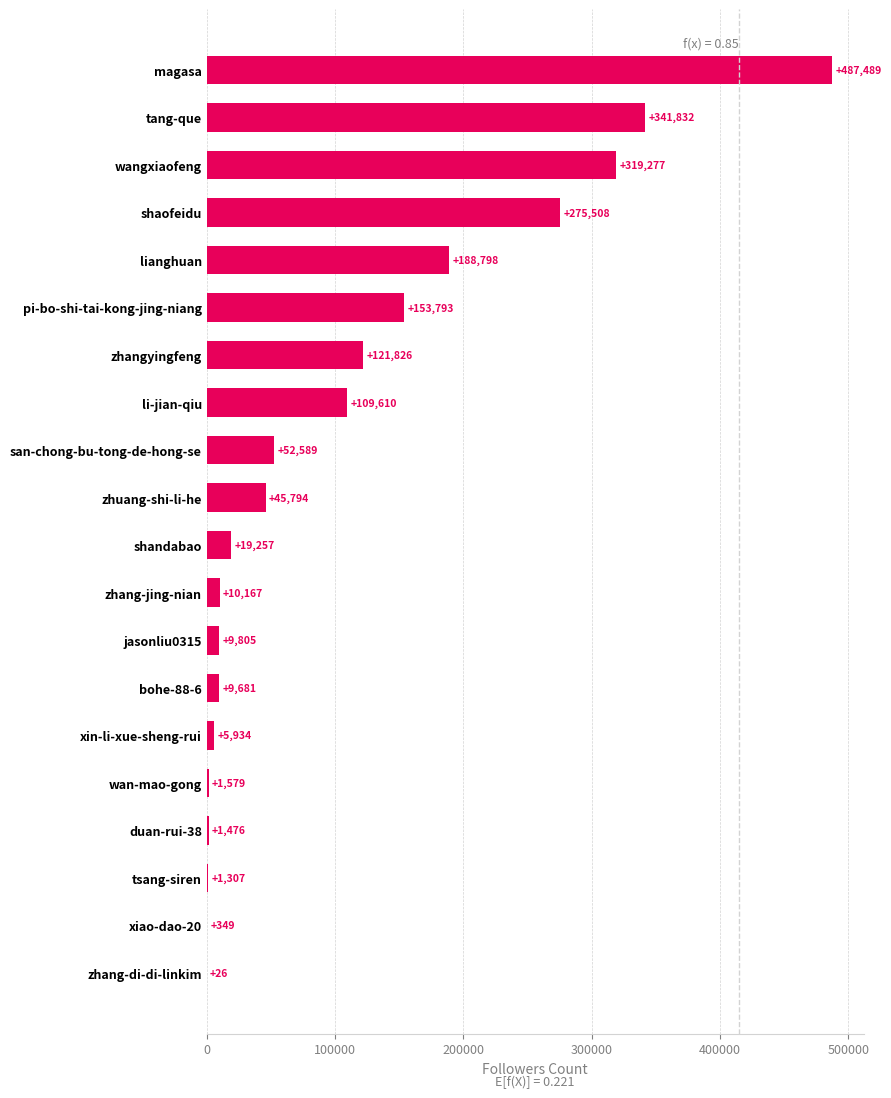

What is the maximum value shown in the chart?

487489